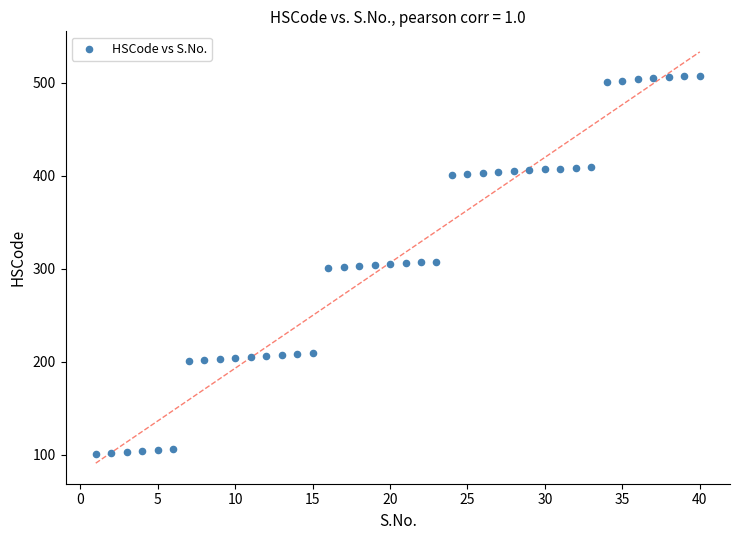

What is the range of Y values (max minus min)?

407